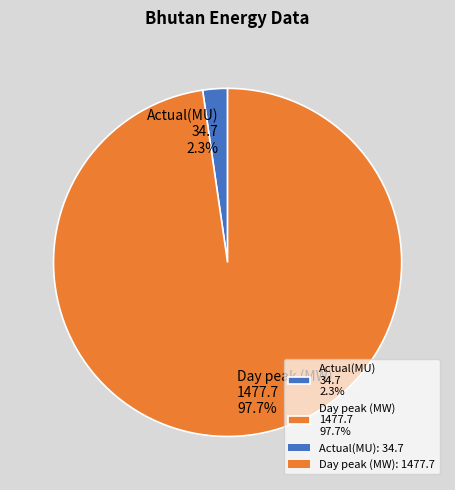

What is the total percentage of Actual(MU) and Day peak (MW)?

100.0%